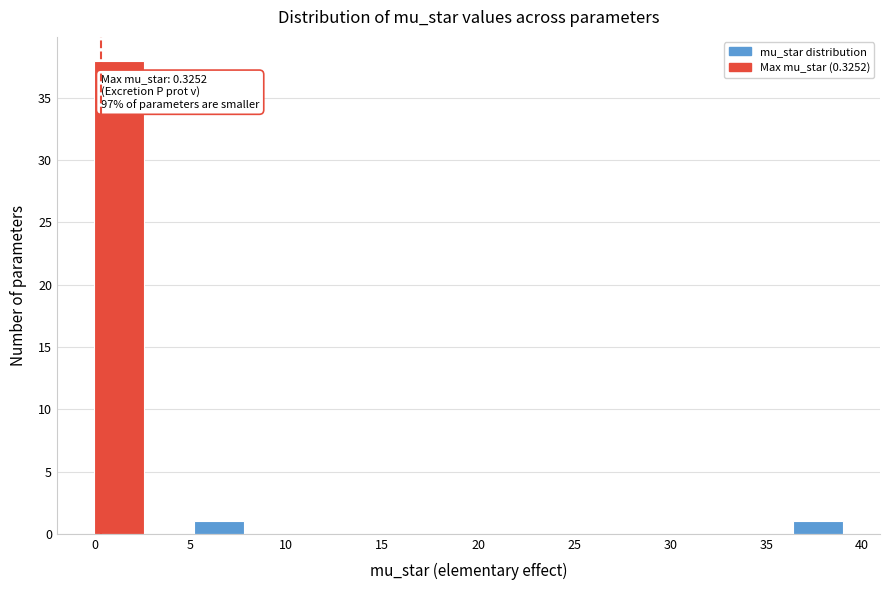

Over which range of the x-axis is the bar tallest?

0.0 to 2.5